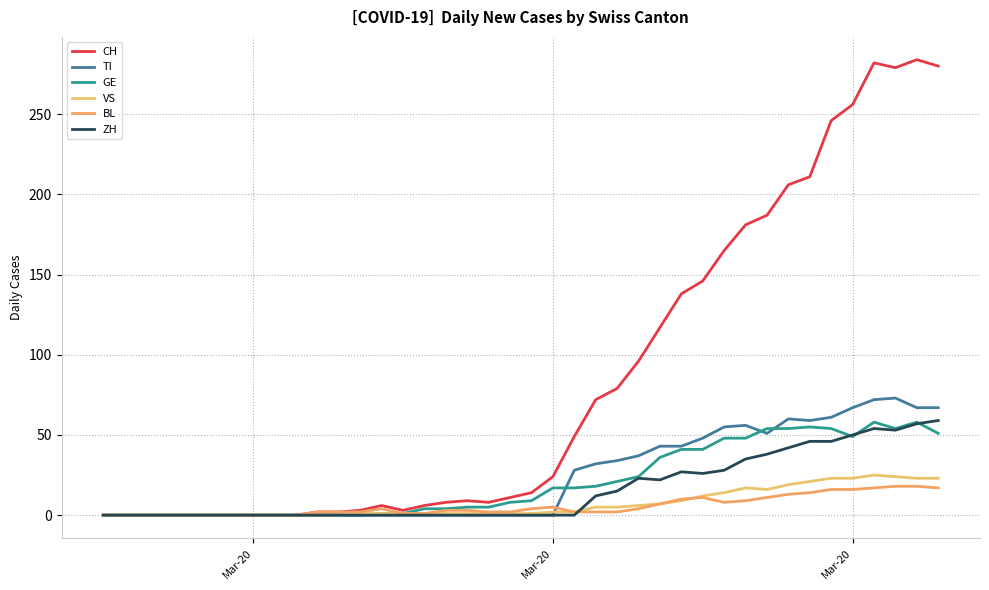

What is the average value of the TI series?

24